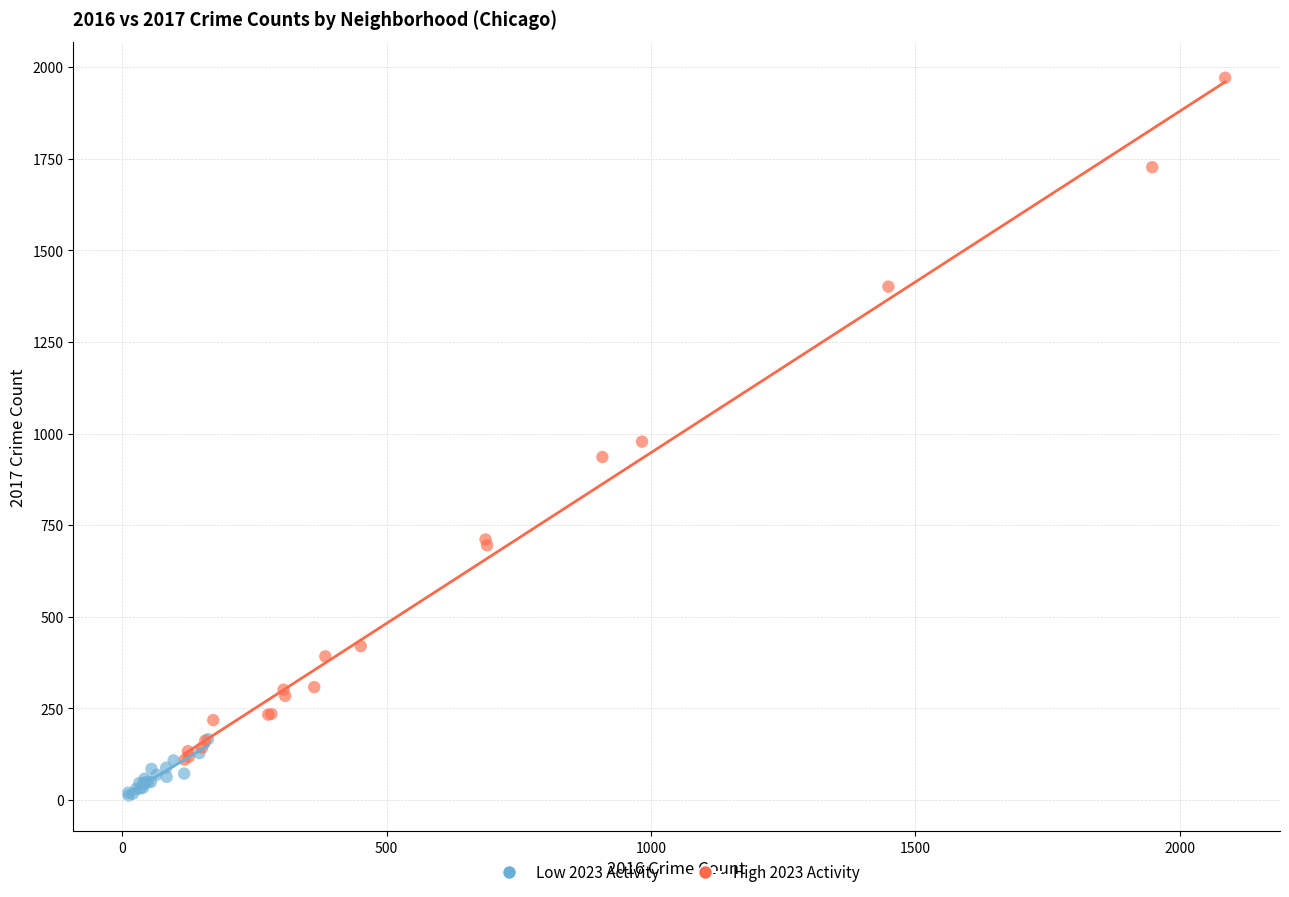

Which series reaches the minimum Y coordinate?

Low 2023 Activity